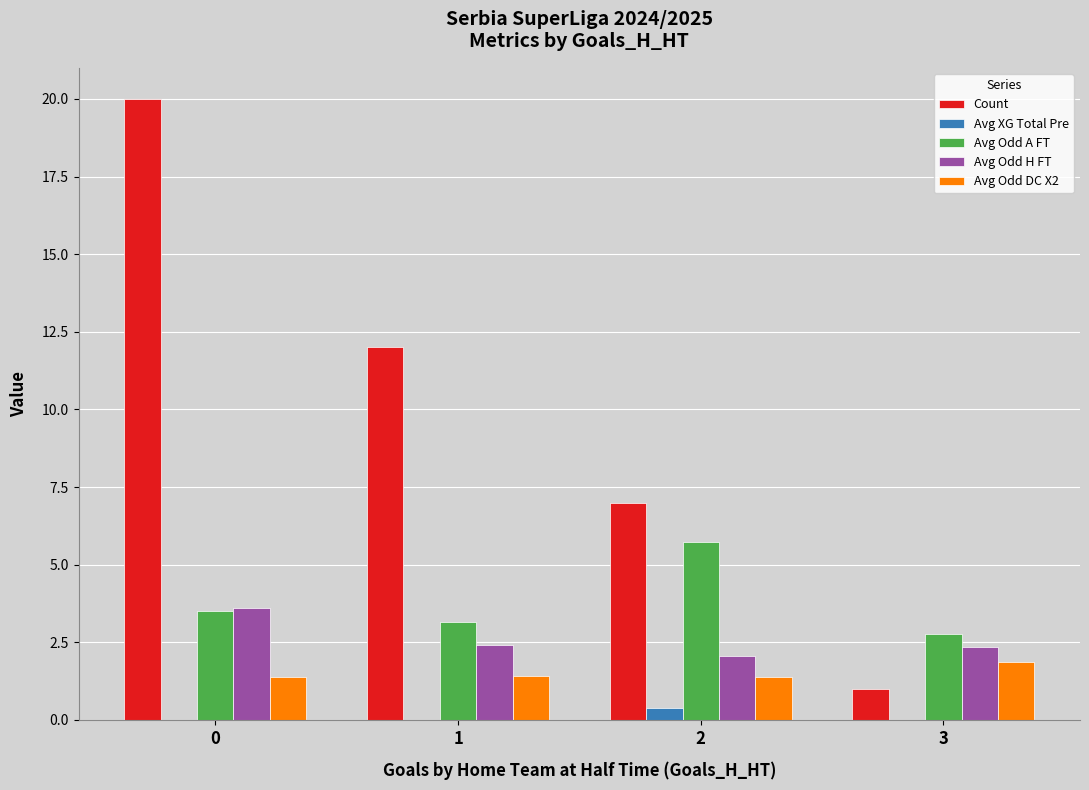

Does the chart contain stacked bars?

No